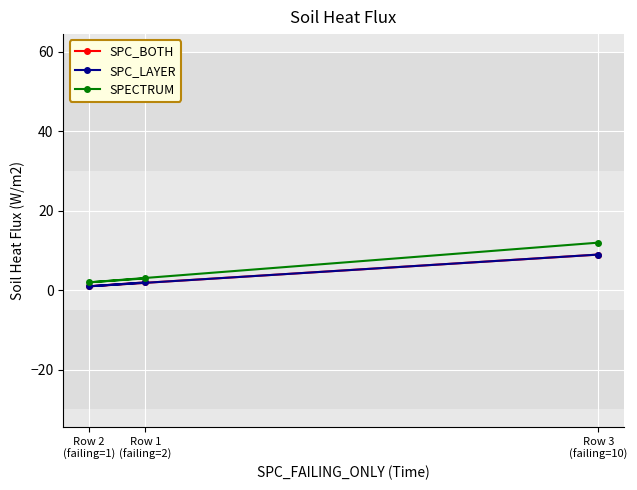

The value of SPC_BOTH at Row 3
(failing=10) is 16. True or false?

False